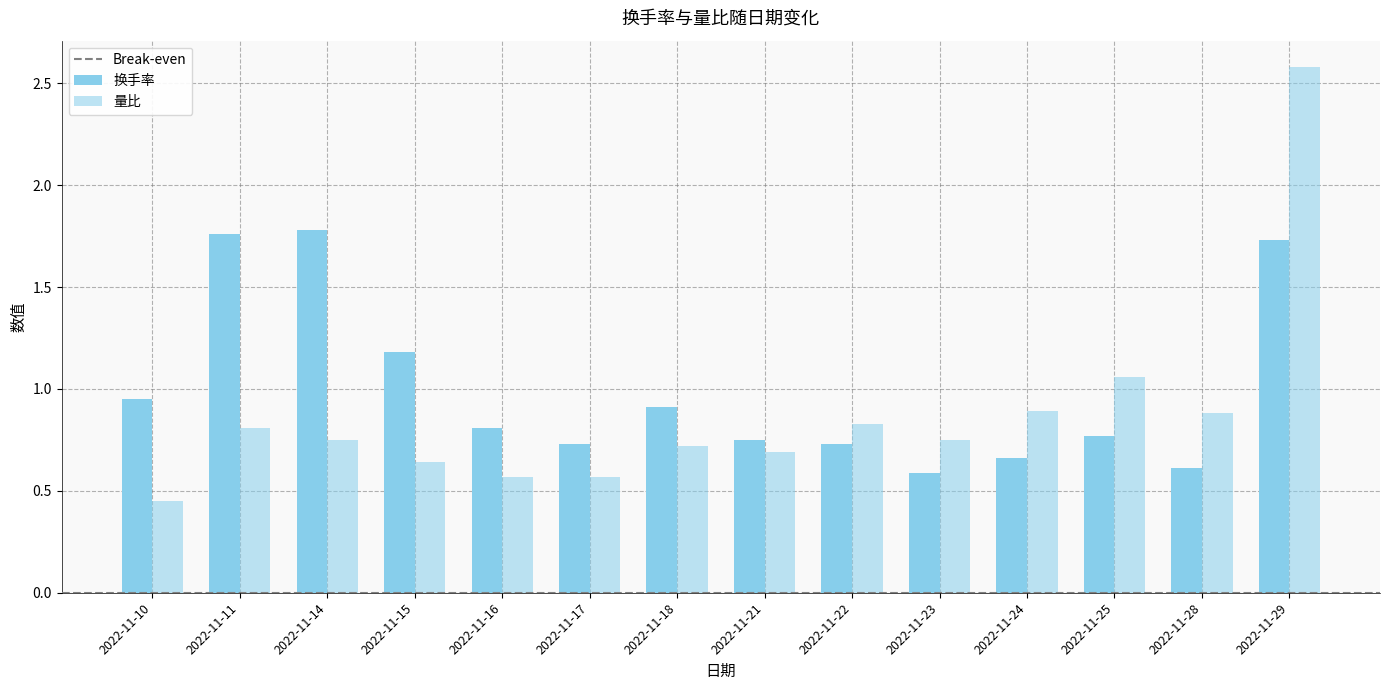

Which series has the largest total across all categories?

换手率